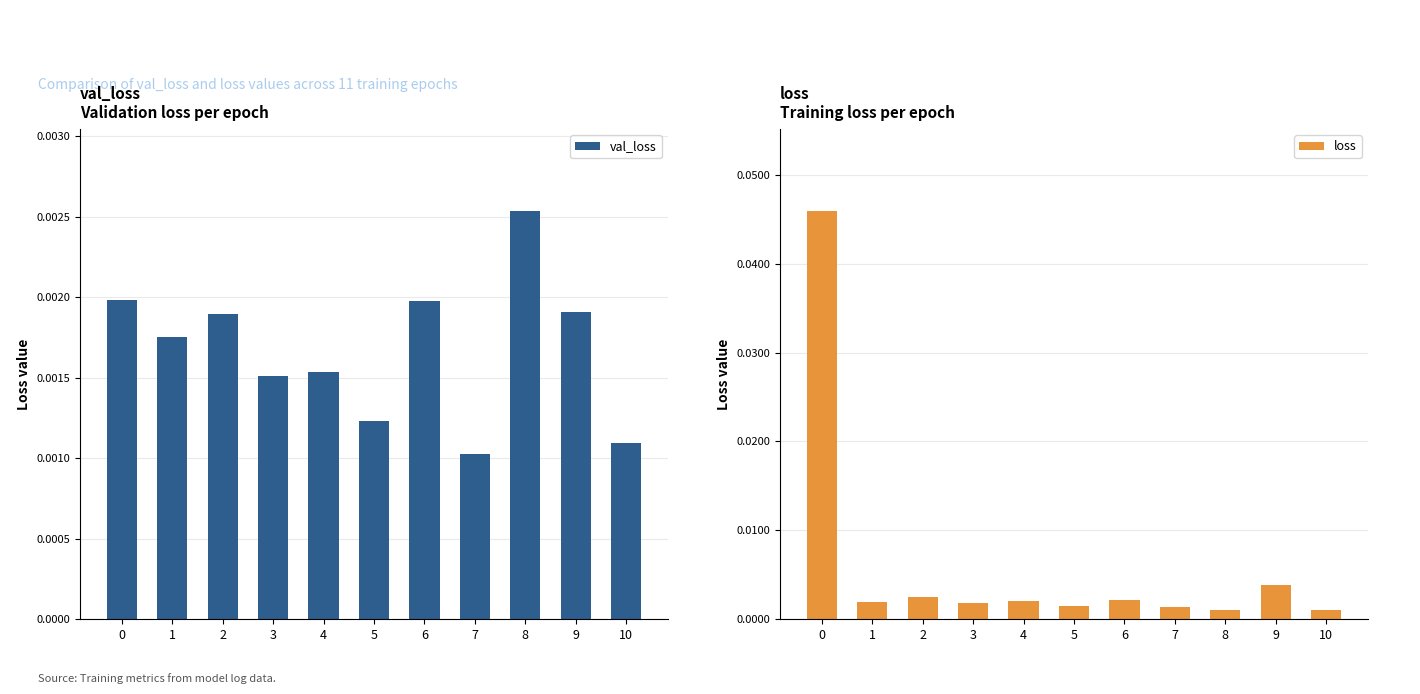

Which category has the highest value in the val_loss series?

8